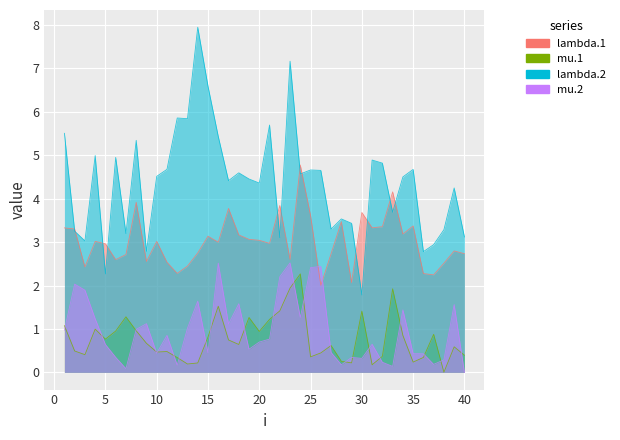

After their last crossing, which series has the higher values: mu.2 or mu.1?

mu.1